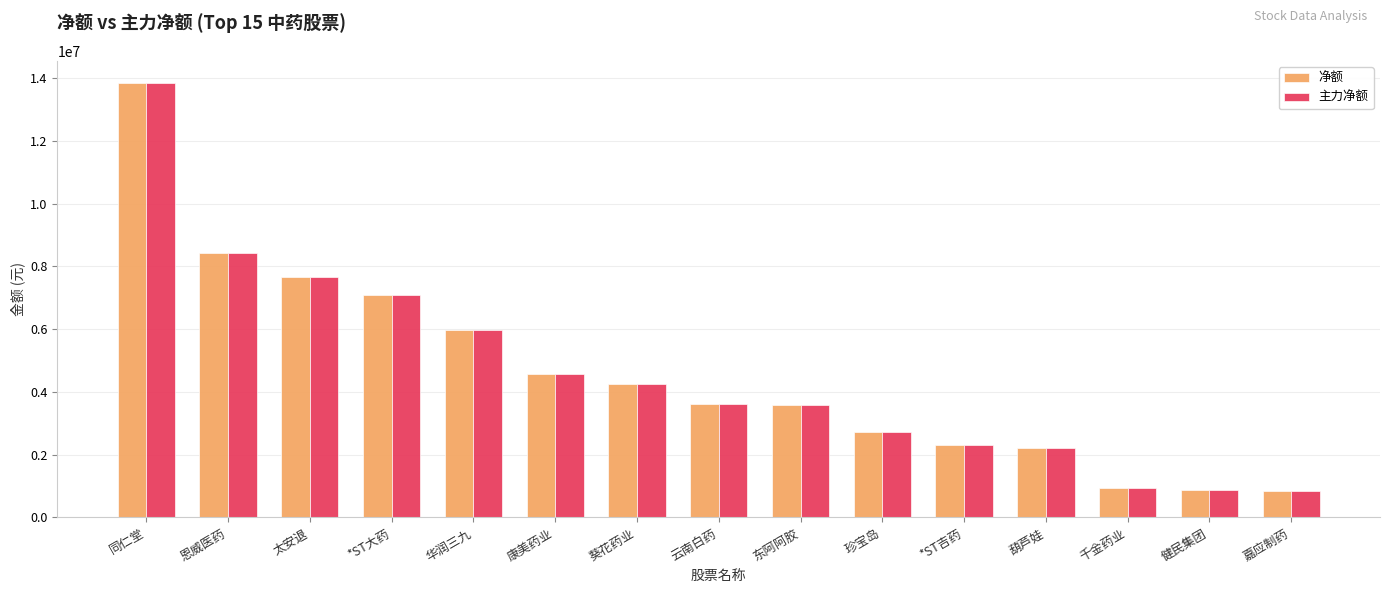

What is the maximum value shown in the chart?

13853877